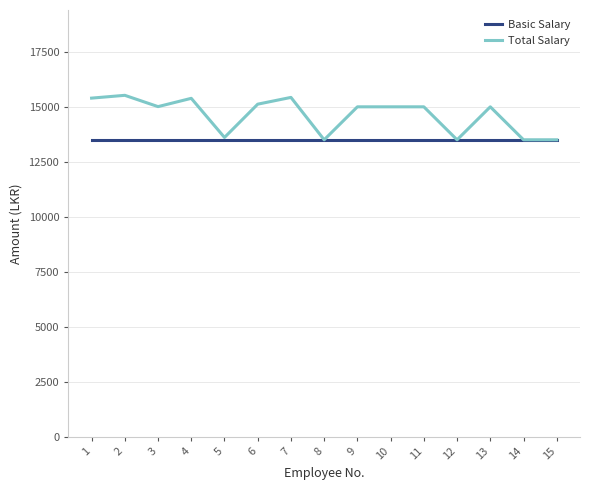

Which series has the largest total across all categories?

Total Salary